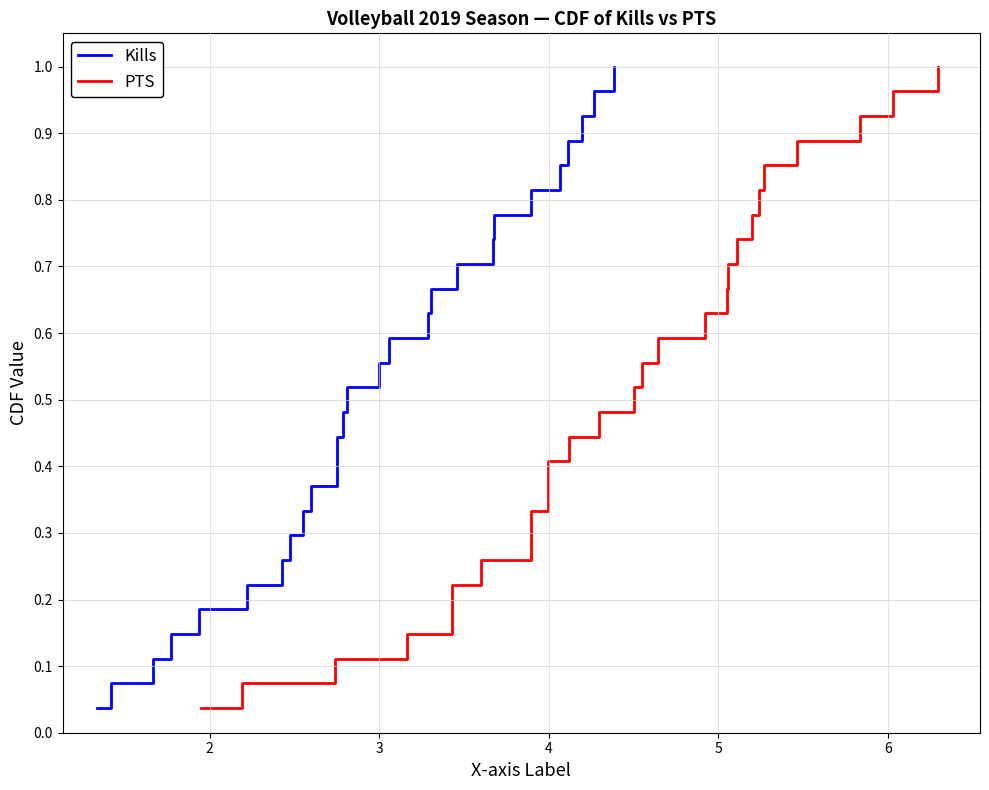

Does the chart display data point markers on the line(s)?

No